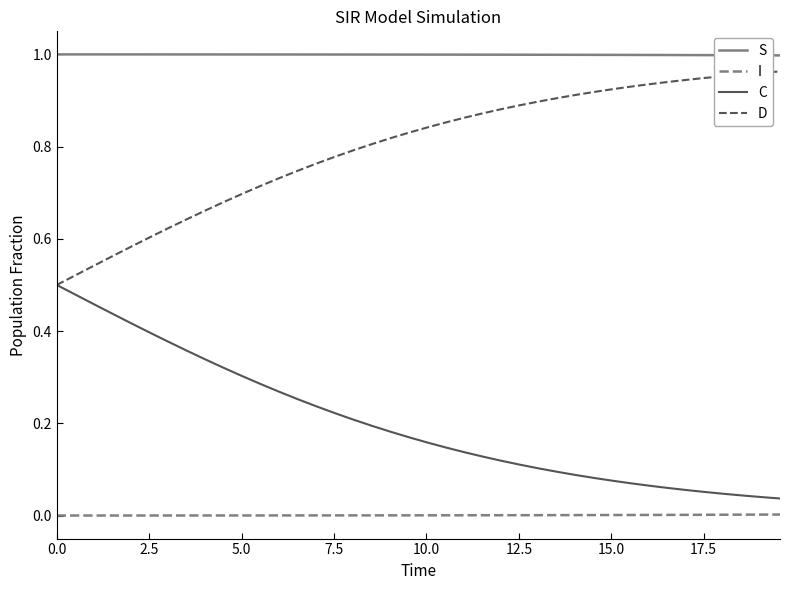

True or false: S and I cross at least once.

False